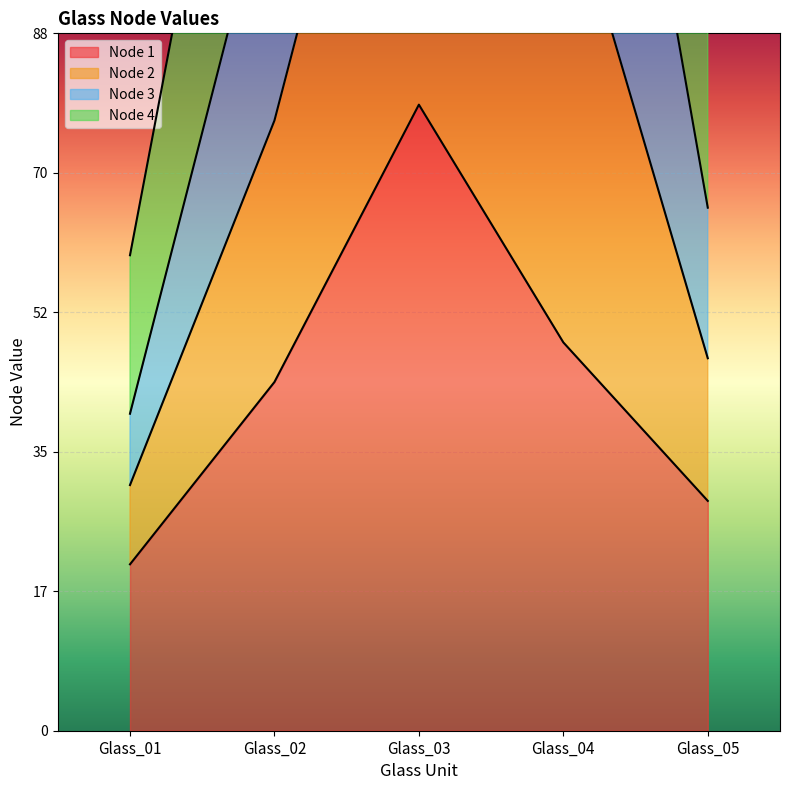

List the labels in order of Node 1 value, smallest first.

Glass_01, Glass_05, Glass_02, Glass_04, Glass_03